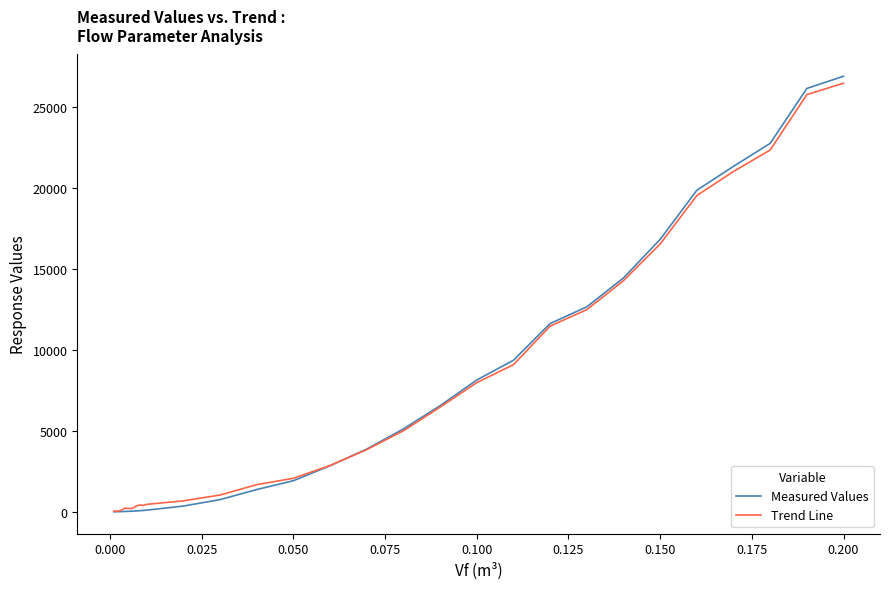

What are all the series names shown in the legend?

Measured Values, Trend Line